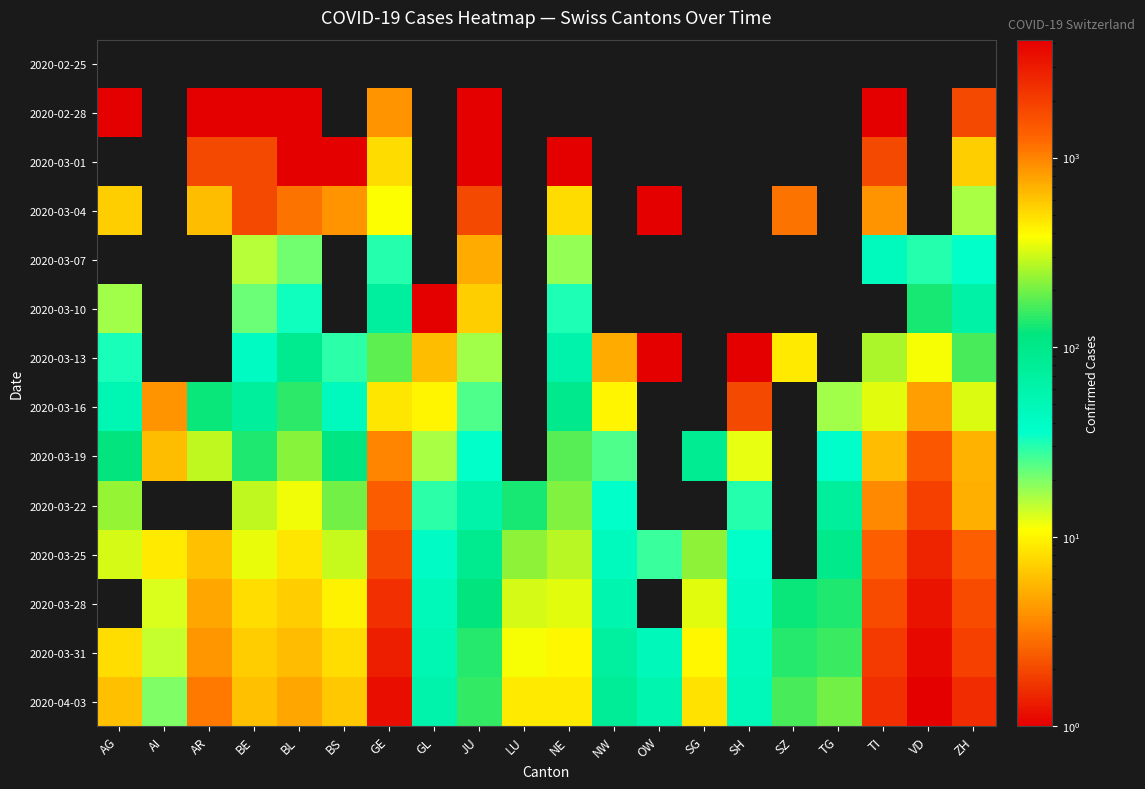

Reading left to right, transcribe all the data shown in this chart.

2020-02-25: AG=0	AI=0	AR=0	BE=0	BL=0	BS=0	GE=0	GL=0	JU=0	LU=0	NE=0	NW=0	OW=0	SG=0	SH=0	SZ=0	TG=0	TI=0	VD=0	ZH=0
2020-02-28: AG=1	AI=0	AR=1	BE=1	BL=1	BS=0	GE=4	GL=0	JU=1	LU=0	NE=0	NW=0	OW=0	SG=0	SH=0	SZ=0	TG=0	TI=1	VD=0	ZH=2
2020-03-01: AG=0	AI=0	AR=2	BE=2	BL=1	BS=1	GE=8	GL=0	JU=1	LU=0	NE=1	NW=0	OW=0	SG=0	SH=0	SZ=0	TG=0	TI=2	VD=0	ZH=7
2020-03-04: AG=7	AI=0	AR=6	BE=2	BL=3	BS=4	GE=11	GL=0	JU=2	LU=0	NE=8	NW=0	OW=1	SG=0	SH=0	SZ=3	TG=0	TI=4	VD=0	ZH=16
2020-03-07: AG=0	AI=0	AR=0	BE=15	BL=21	BS=0	GE=30	GL=0	JU=5	LU=0	NE=18	NW=0	OW=0	SG=0	SH=0	SZ=0	TG=0	TI=45	VD=30	ZH=35
2020-03-10: AG=17	AI=0	AR=0	BE=22	BL=33	BS=0	GE=73	GL=1	JU=7	LU=0	NE=31	NW=0	OW=0	SG=0	SH=0	SZ=0	TG=0	TI=0	VD=130	ZH=63
2020-03-13: AG=32	AI=0	AR=0	BE=42	BL=92	BS=29	GE=178	GL=6	JU=17	LU=0	NE=59	NW=5	OW=1	SG=0	SH=1	SZ=9	TG=0	TI=258	VD=369	ZH=164
2020-03-16: AG=52	AI=4	AR=123	BE=76	BL=143	BS=45	GE=460	GL=10	JU=25	LU=0	NE=93	NW=10	OW=0	SG=0	SH=2	SZ=0	TG=17	TI=330	VD=797	ZH=327
2020-03-19: AG=118	AI=6	AR=282	BE=134	BL=220	BS=111	GE=994	GL=16	JU=36	LU=0	NE=175	NW=25	OW=0	SG=85	SH=12	SZ=0	TG=37	TI=638	VD=1514	ZH=680
2020-03-22: AG=232	AI=0	AR=0	BE=289	BL=356	BS=202	GE=1391	GL=29	JU=61	LU=131	NE=216	NW=36	OW=0	SG=0	SH=30	SZ=0	TG=76	TI=939	VD=1977	ZH=712
2020-03-25: AG=319	AI=9	AR=624	BE=341	BL=462	BS=293	GE=1757	GL=40	JU=92	LU=228	NE=280	NW=44	OW=27	SG=228	SH=35	SZ=0	TG=97	TI=1354	VD=2740	ZH=1371
2020-03-28: AG=0	AI=13	AR=767	BE=502	BL=569	BS=421	GE=2360	GL=47	JU=119	LU=317	NE=337	NW=55	OW=0	SG=339	SH=40	SZ=122	TG=135	TI=1727	VD=3310	ZH=1704
2020-03-31: AG=499	AI=14	AR=856	BE=561	BL=653	BS=491	GE=2902	GL=53	JU=140	LU=375	NE=402	NW=70	OW=46	SG=414	SH=44	SZ=140	TG=155	TI=2091	VD=3766	ZH=1953
2020-04-03: AG=626	AI=20	AR=1073	BE=625	BL=754	BS=588	GE=3456	GL=59	JU=149	LU=449	NE=444	NW=79	OW=56	SG=480	SH=47	SZ=165	TG=199	TI=2377	VD=4188	ZH=2434